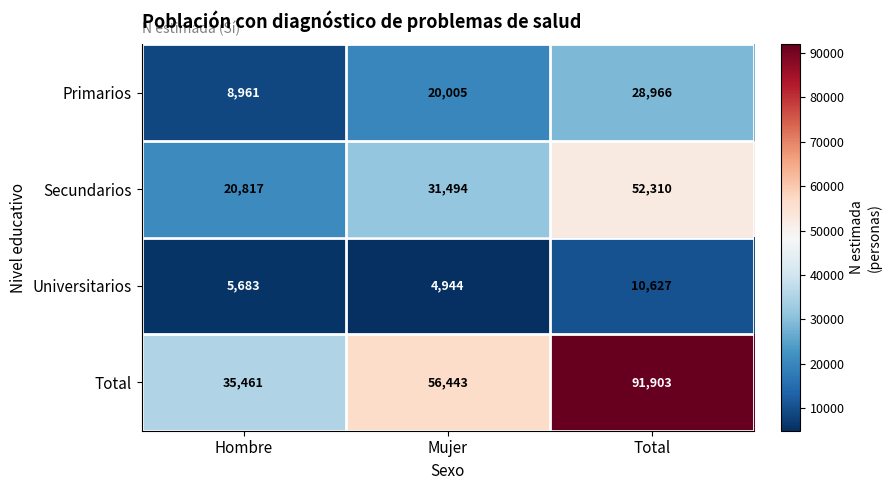

What is the average value of the Universitarios series?

7085